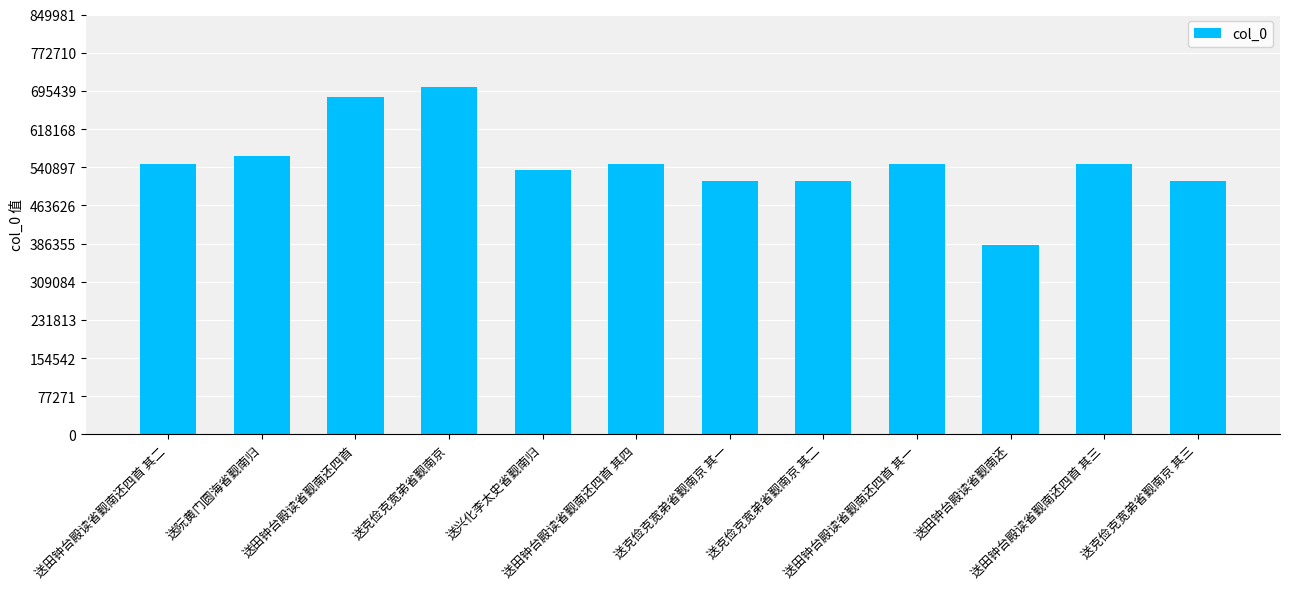

True or false: the data shows 258828 at 送阮黄门圆海省觐南归.

False